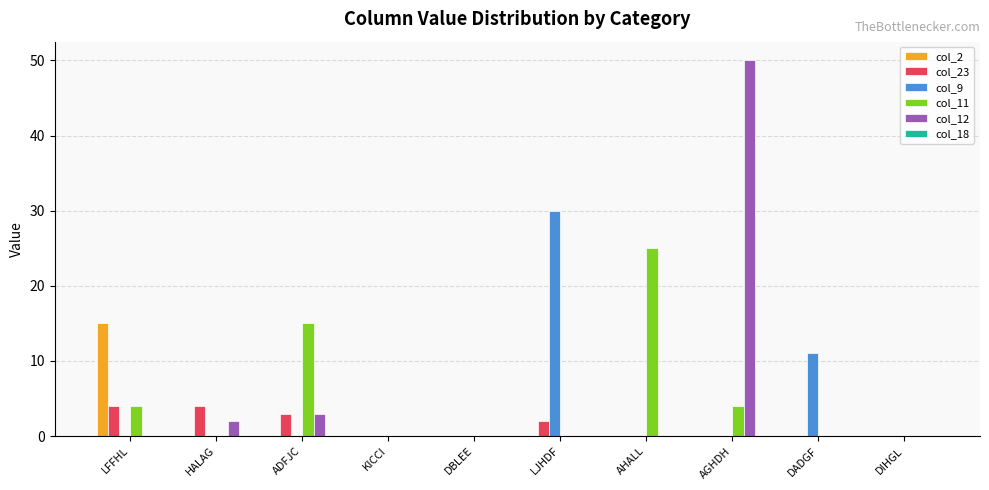

Are the bars horizontal?

No